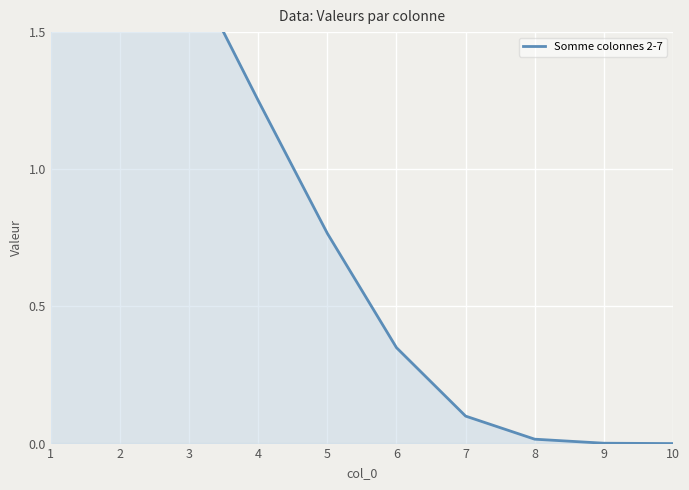

Read the value at 2.

2.2